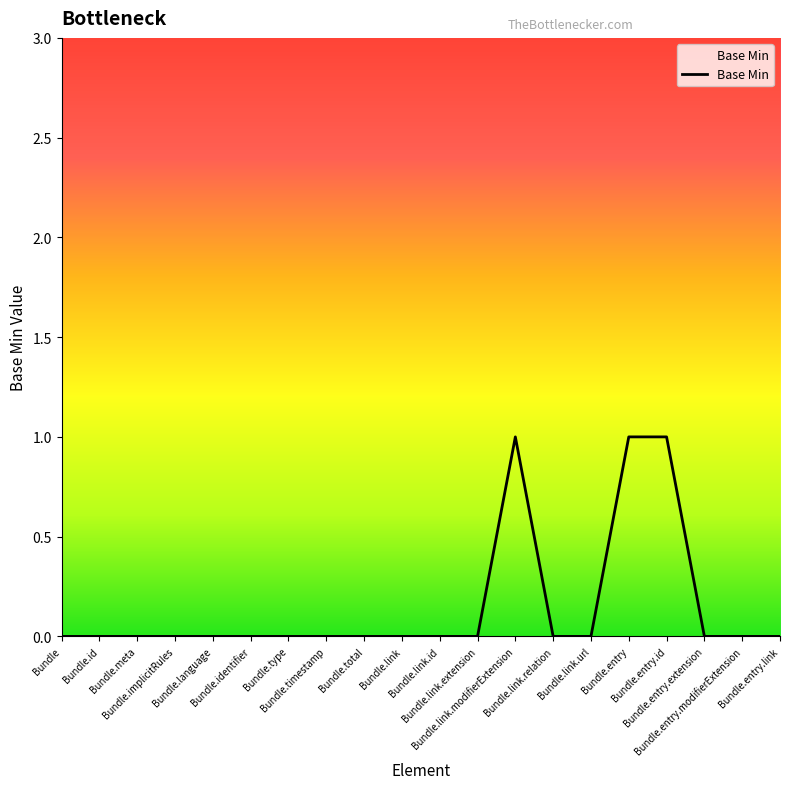

True or false: there are more than 0 points higher than both neighbors.

True